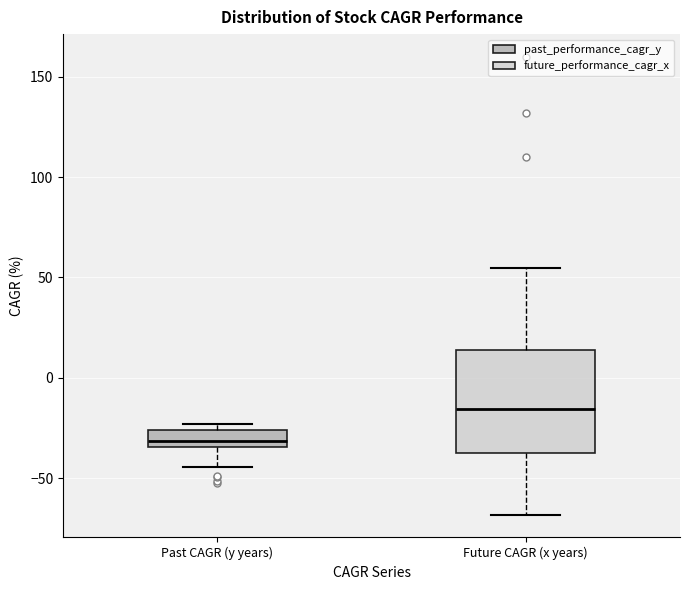

Reading left to right, transcribe this box plot: for each box, give where its median line is, the range the box spans, and where its two whiskers end, as read against the y-axis. The values are not printed on the chart, so give them approximately, as read against the axis.

Past CAGR (y years): median -30, box -35 to -25, whiskers -45 to -25 (just above the box's upper edge)
Future CAGR (x years): median -15, box -35 to 15, whiskers -70 to 55